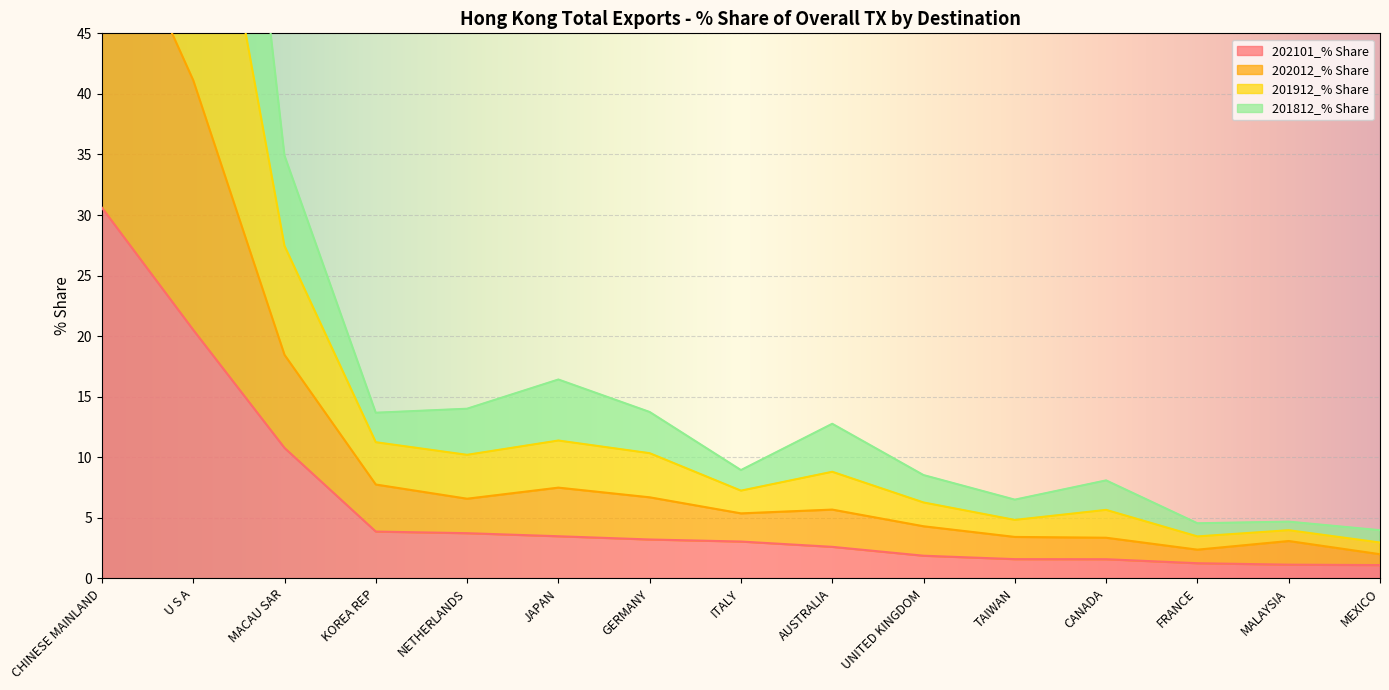

True or false: 202101_% Share has a value of 3.0 at ITALY.

True